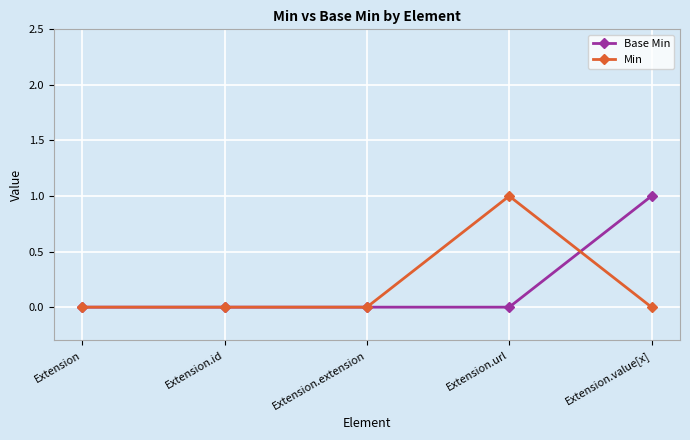

What position from the left is Extension.extension?

3